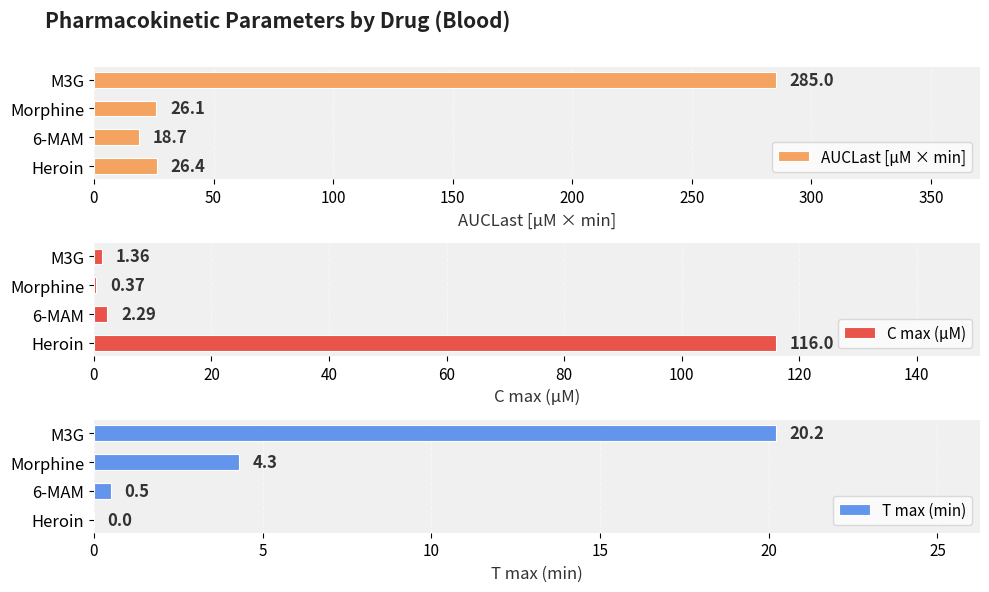

The value of AUCLast [µM × min] at M3G is 285.0. True or false?

True